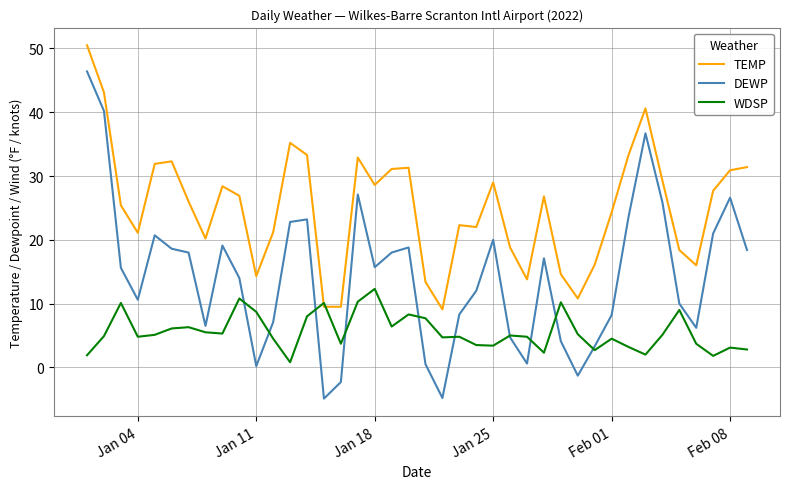

What is the maximum value shown in the chart?

50.5